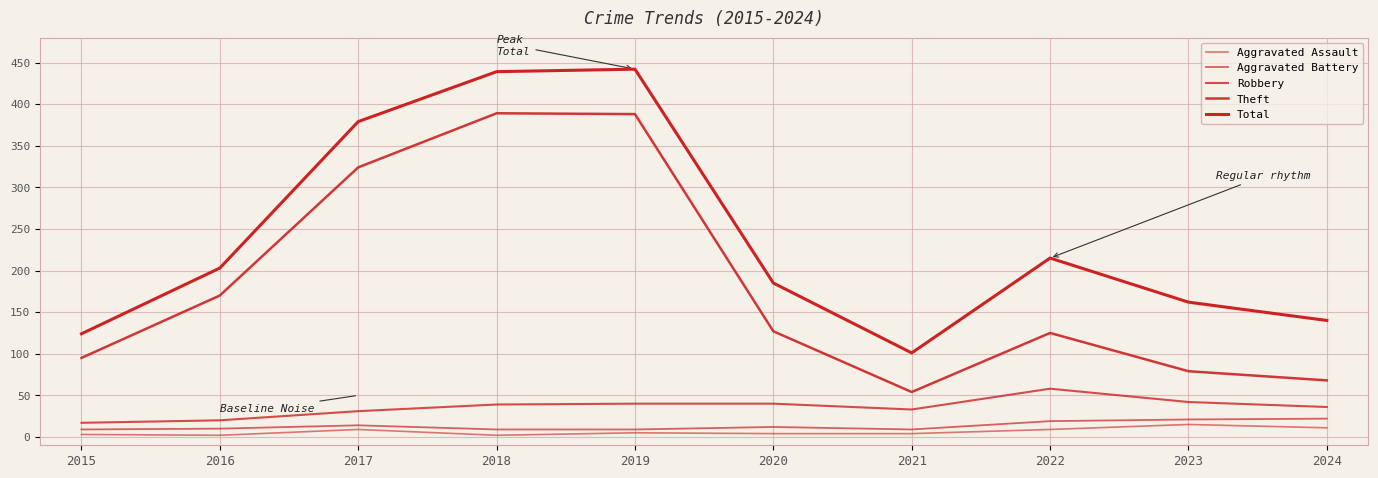

How many series are shown in this chart?

5